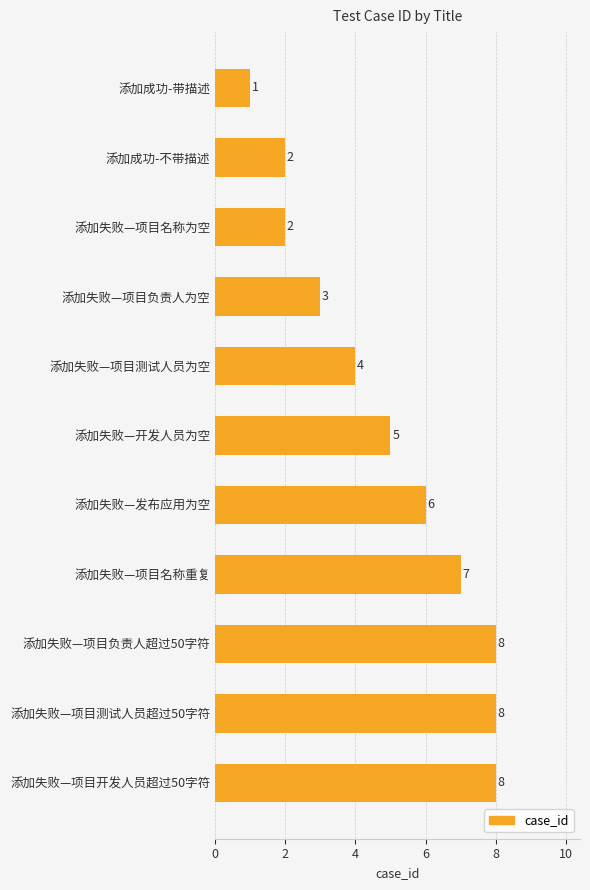

Reading bottom to top, transcribe all the data shown in this chart.

8	8	8	7	6	5	4	3	2	2	1